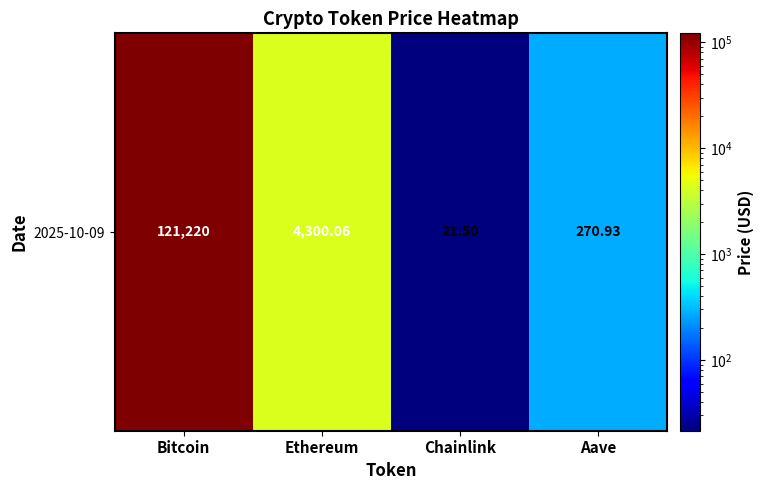

What is the difference between the values at Bitcoin and Ethereum?

116919.9